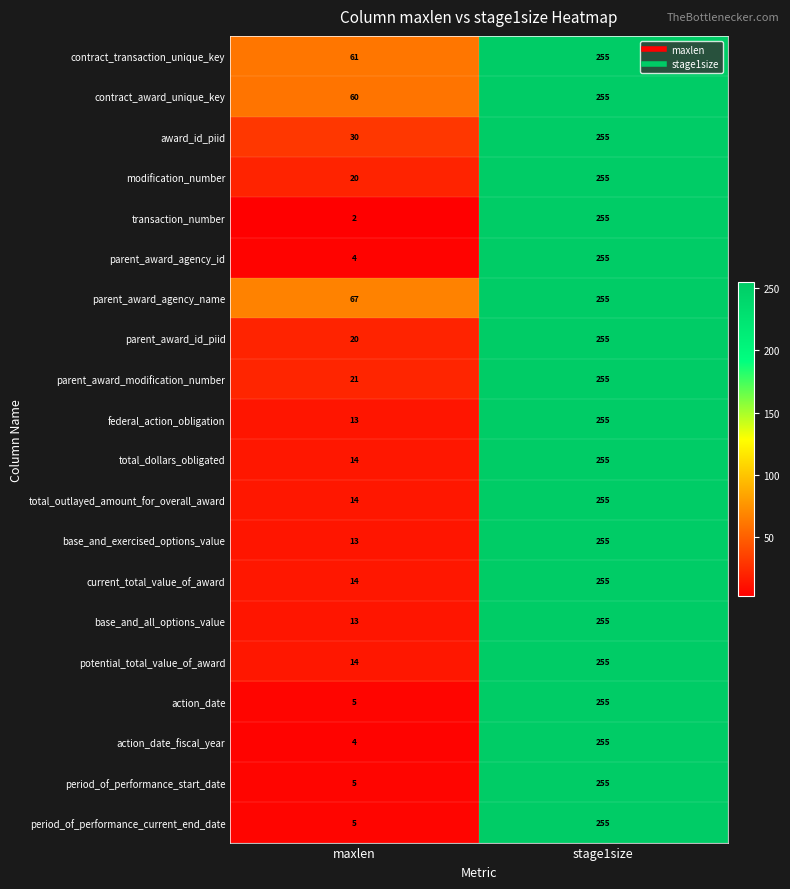

Which series has the largest range (max minus min)?

transaction_number